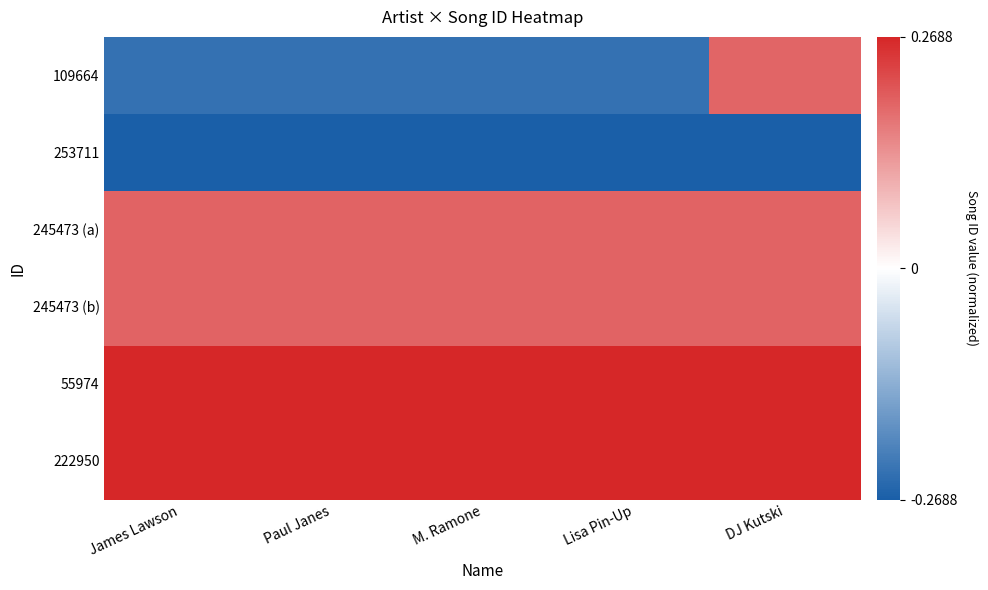

What is the smallest value displayed?

-0.3